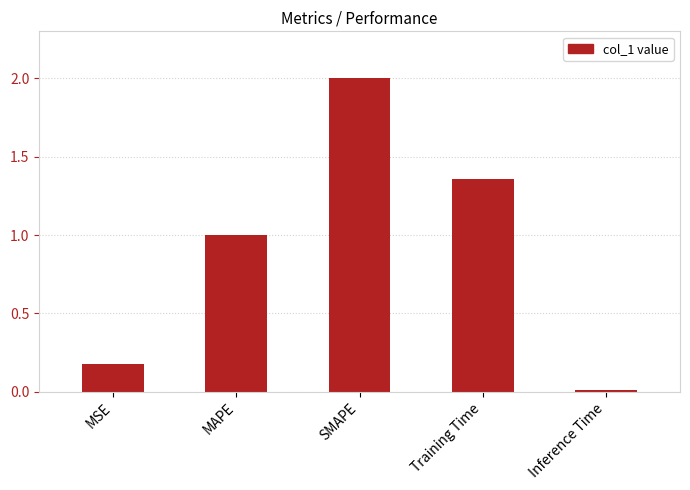

What is the label of the 2nd bar from the right?

Training Time